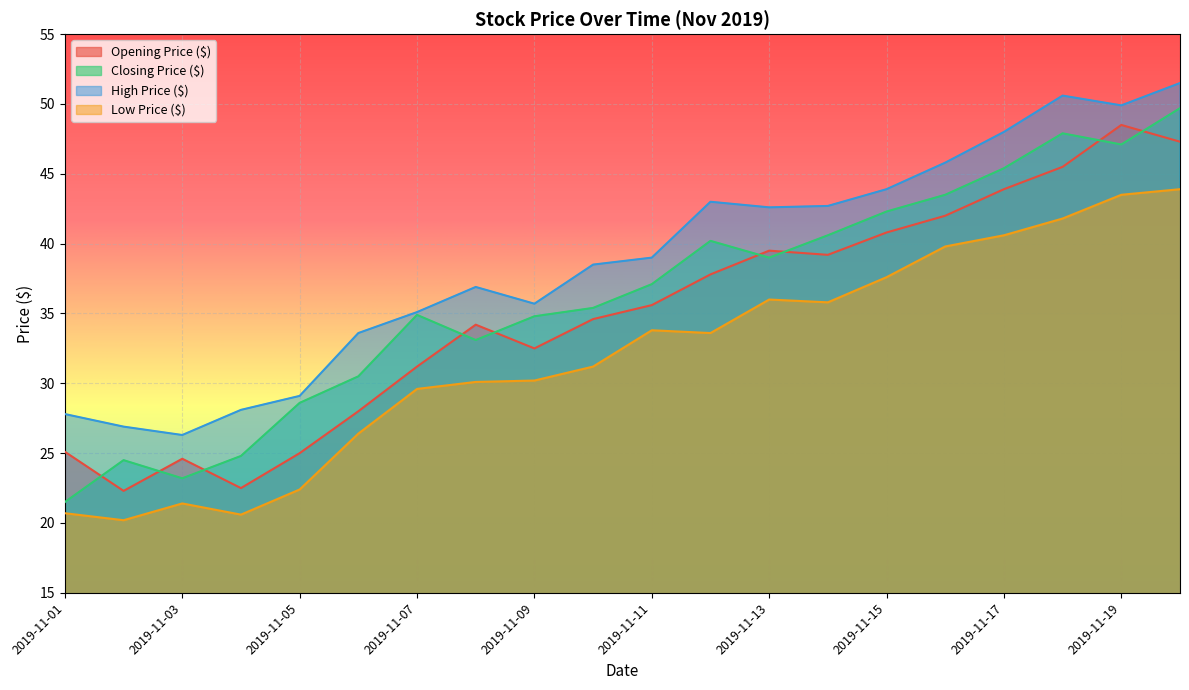

How many data points in Low Price ($) are less than 33?

10